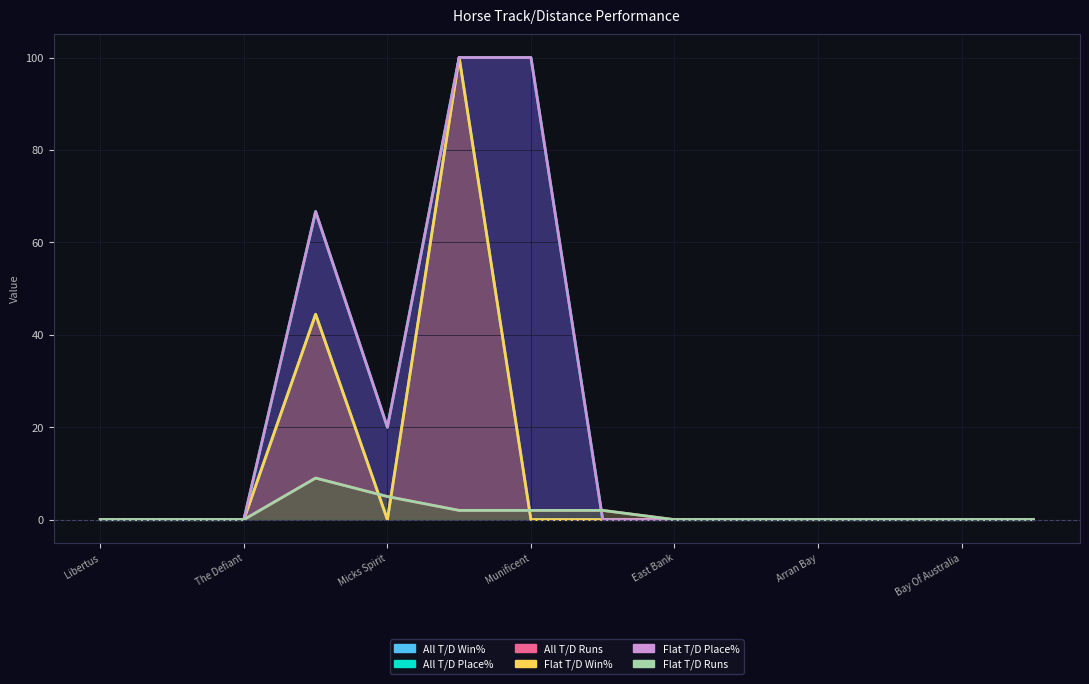

At which label does Flat T/D Win% reach its minimum?

Libertus